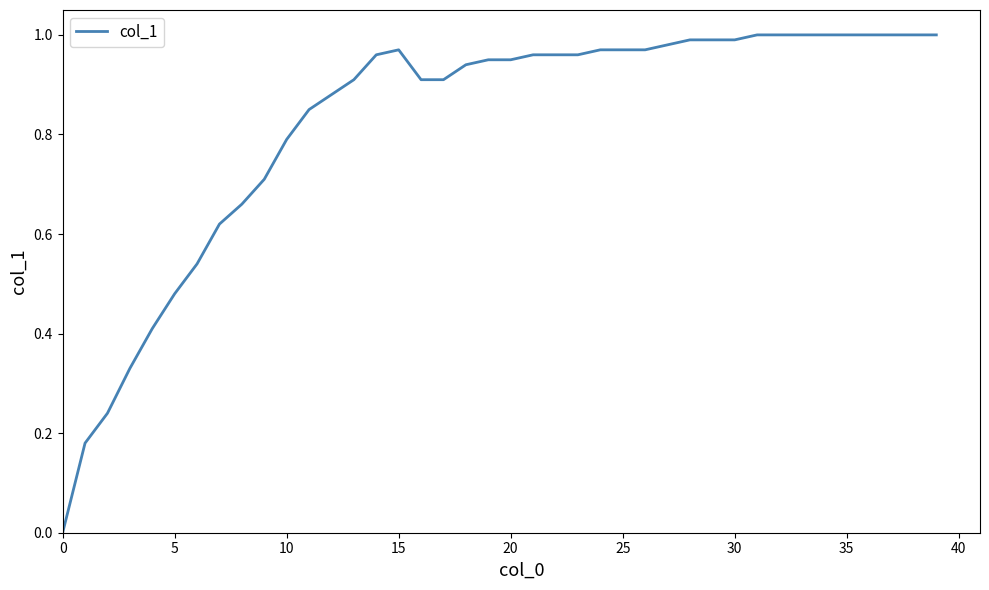

How many lines are shown in the chart?

1